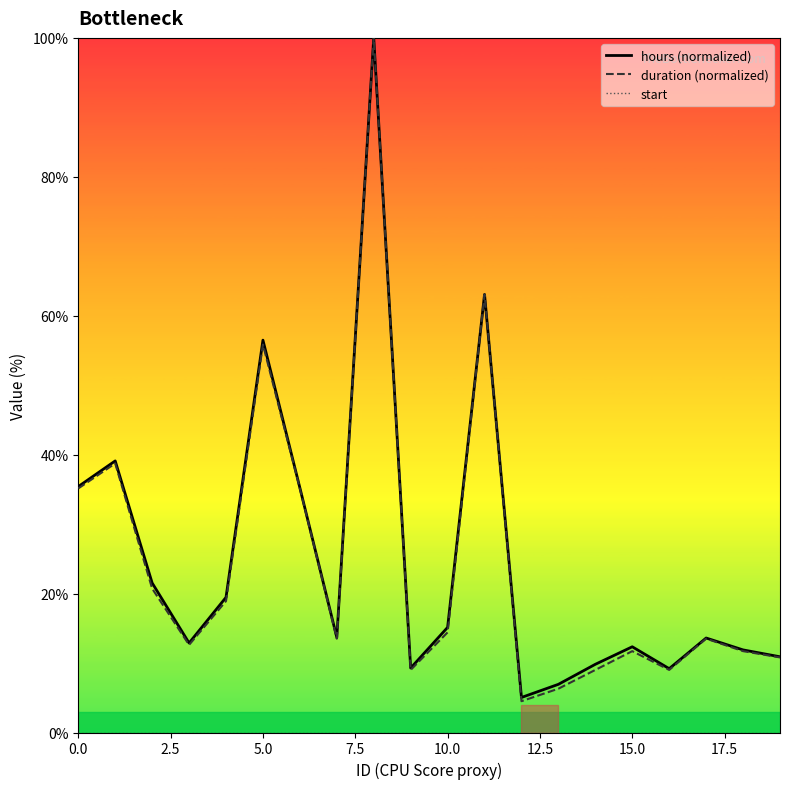

Reading left to right, transcribe all the data shown in this chart.

hours (normalized): 35.4	39.1	21.5	12.9	19.5	56.5	35.2	13.7	100.0	9.3	15.1	63.1	5.0	6.9	9.8	12.3	9.2	13.6	11.9	10.9
duration (normalized): 35.1	38.7	20.7	12.6	18.9	55.9	35.1	13.5	100.0	9.0	14.4	63.1	4.5	6.3	9.0	11.7	9.0	13.5	11.7	10.8
start: 0.0	0.0	0.0	0.0	0.0	0.0	0.0	0.0	0.0	0.0	0.0	0.0	0.0	0.0	0.0	0.0	0.0	0.0	0.0	0.0